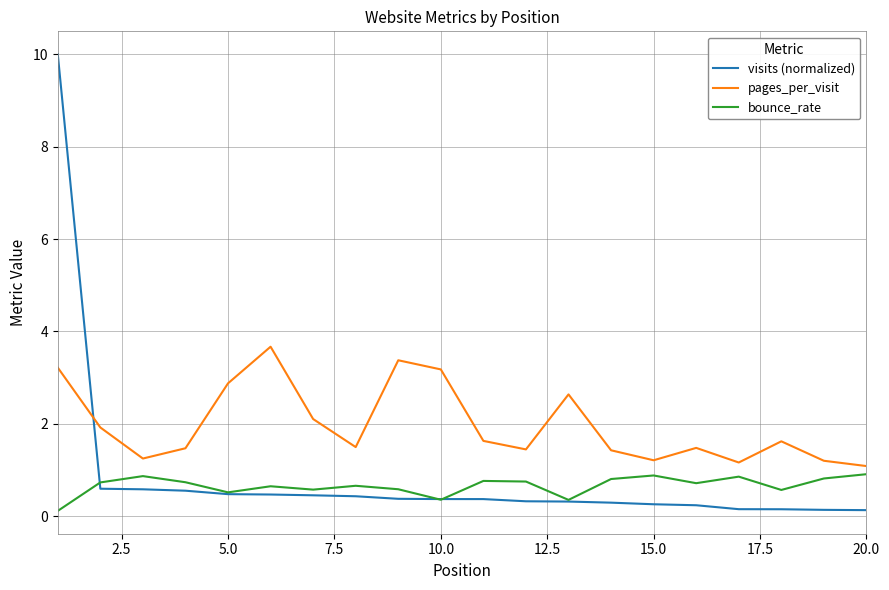

How many intersections are there between visits (normalized) and pages_per_visit?

1